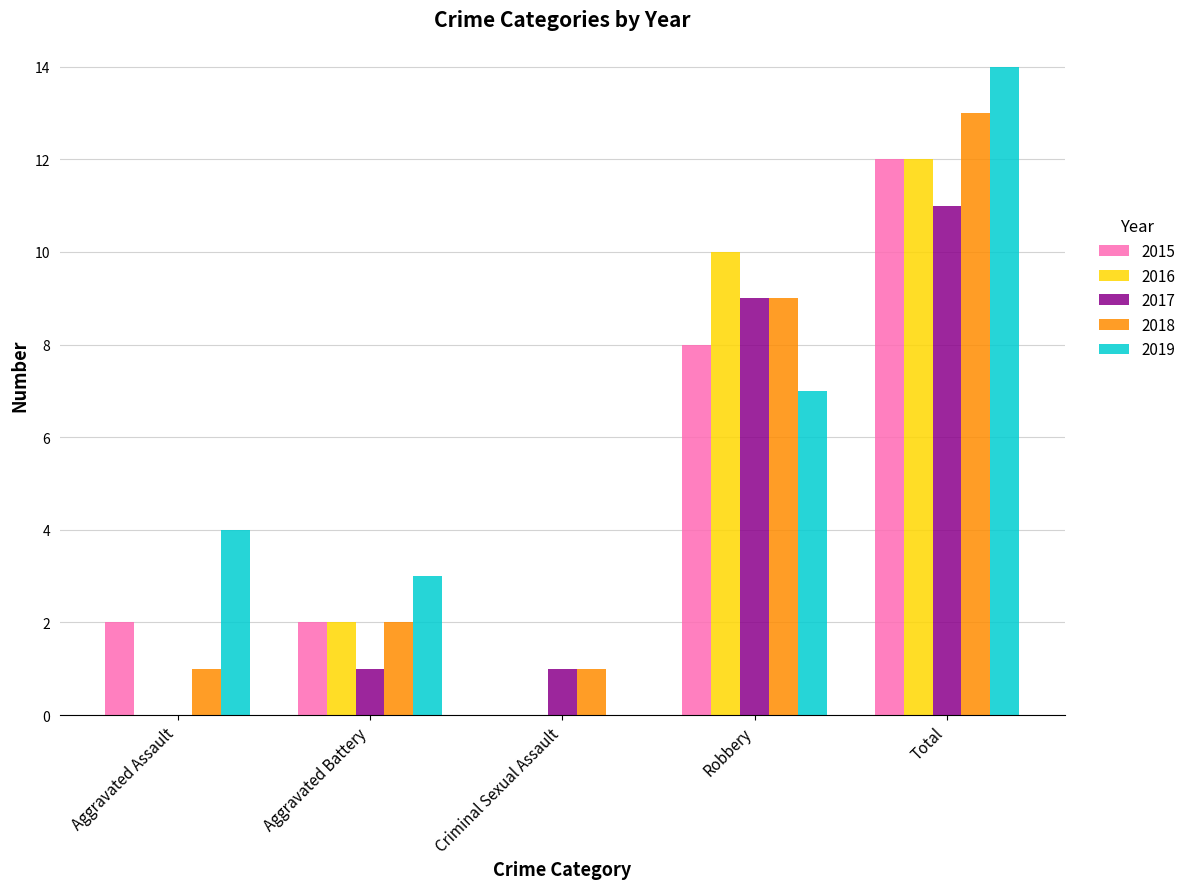

The value of 2017 at Total is 11. True or false?

True